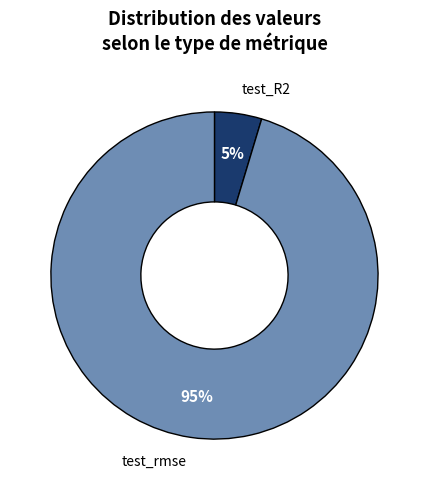

What percentage is the test_rmse slice, to the nearest percent?

95%